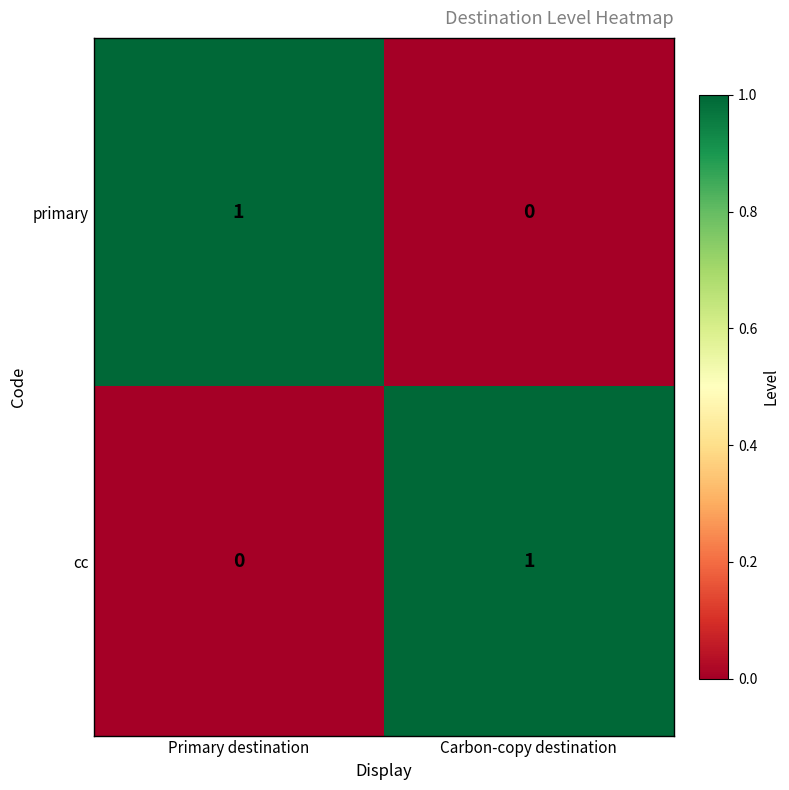

Count the number of data series in this chart.

2